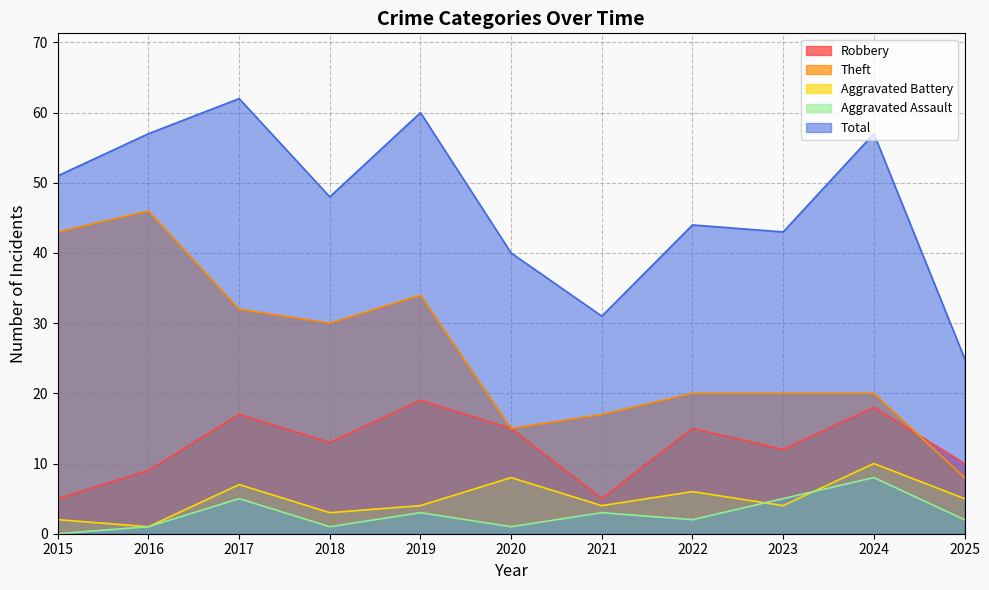

What value does the Total series have at 2015?

51